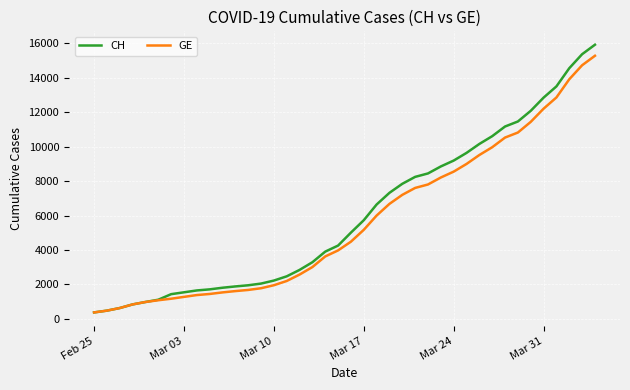

What is the smallest value displayed?

375